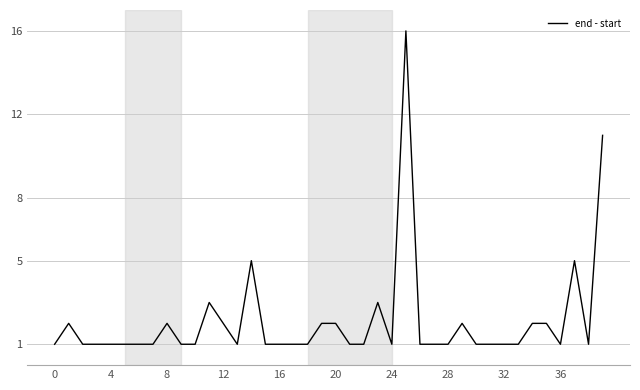

What is the greatest value displayed?

16